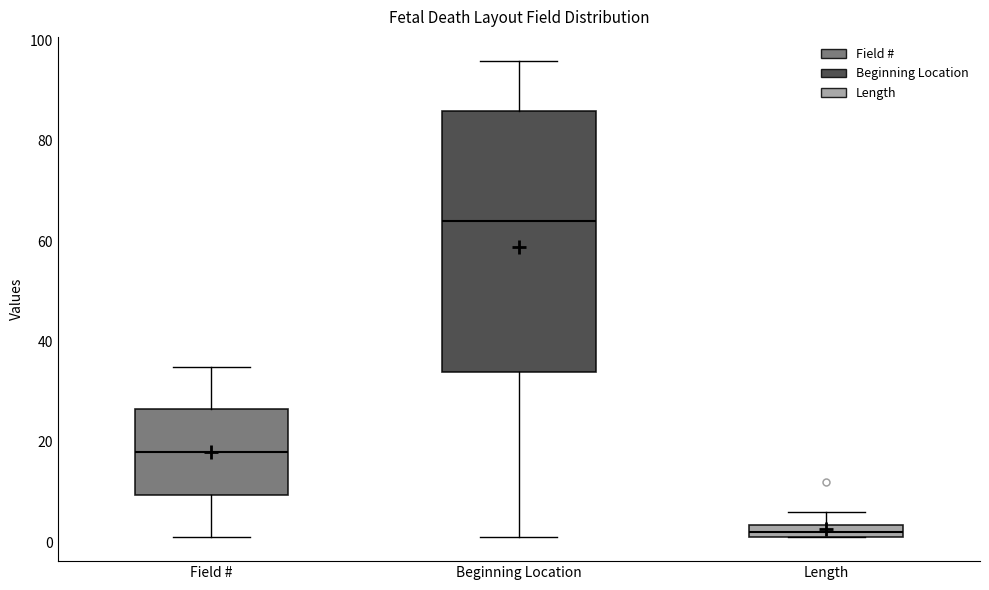

Where is the upper edge of the box for Beginning Location on the y-axis? The values are not printed on the chart, so give them approximately, as read against the axis.

86